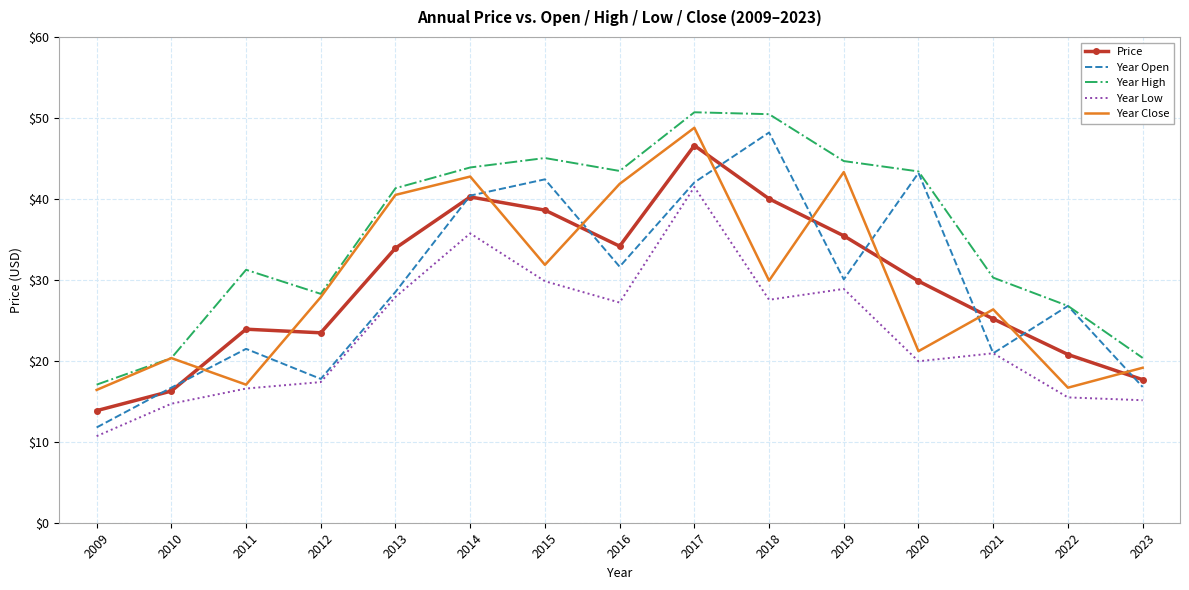

What value does the Price series have at 2014?

40.2